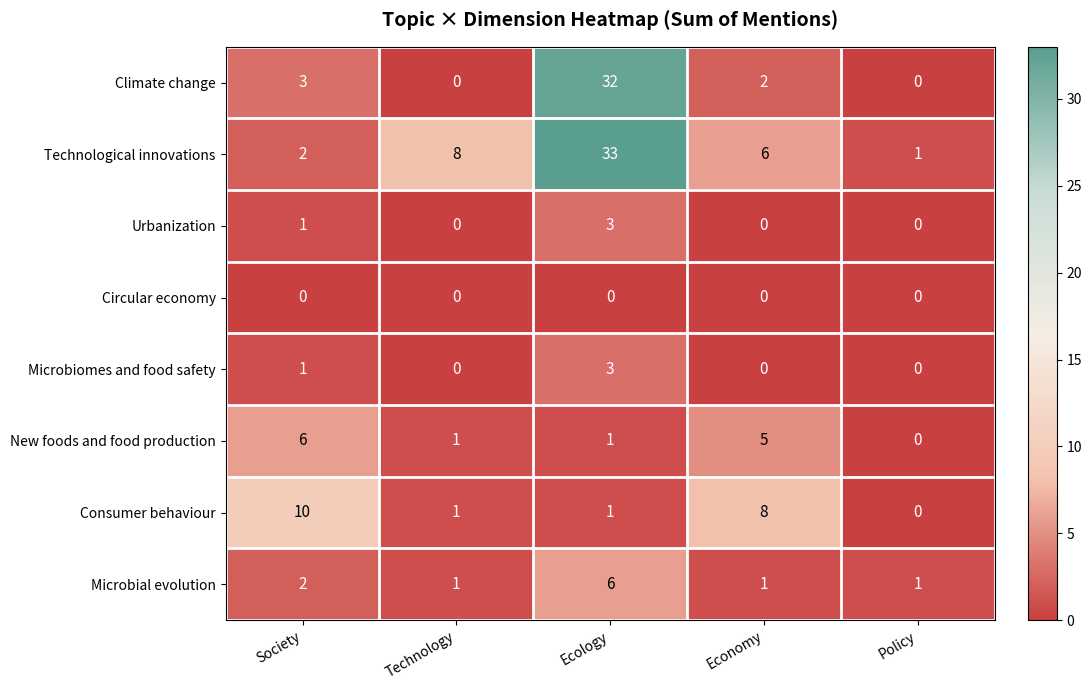

What is the maximum value for New foods and food production?

6